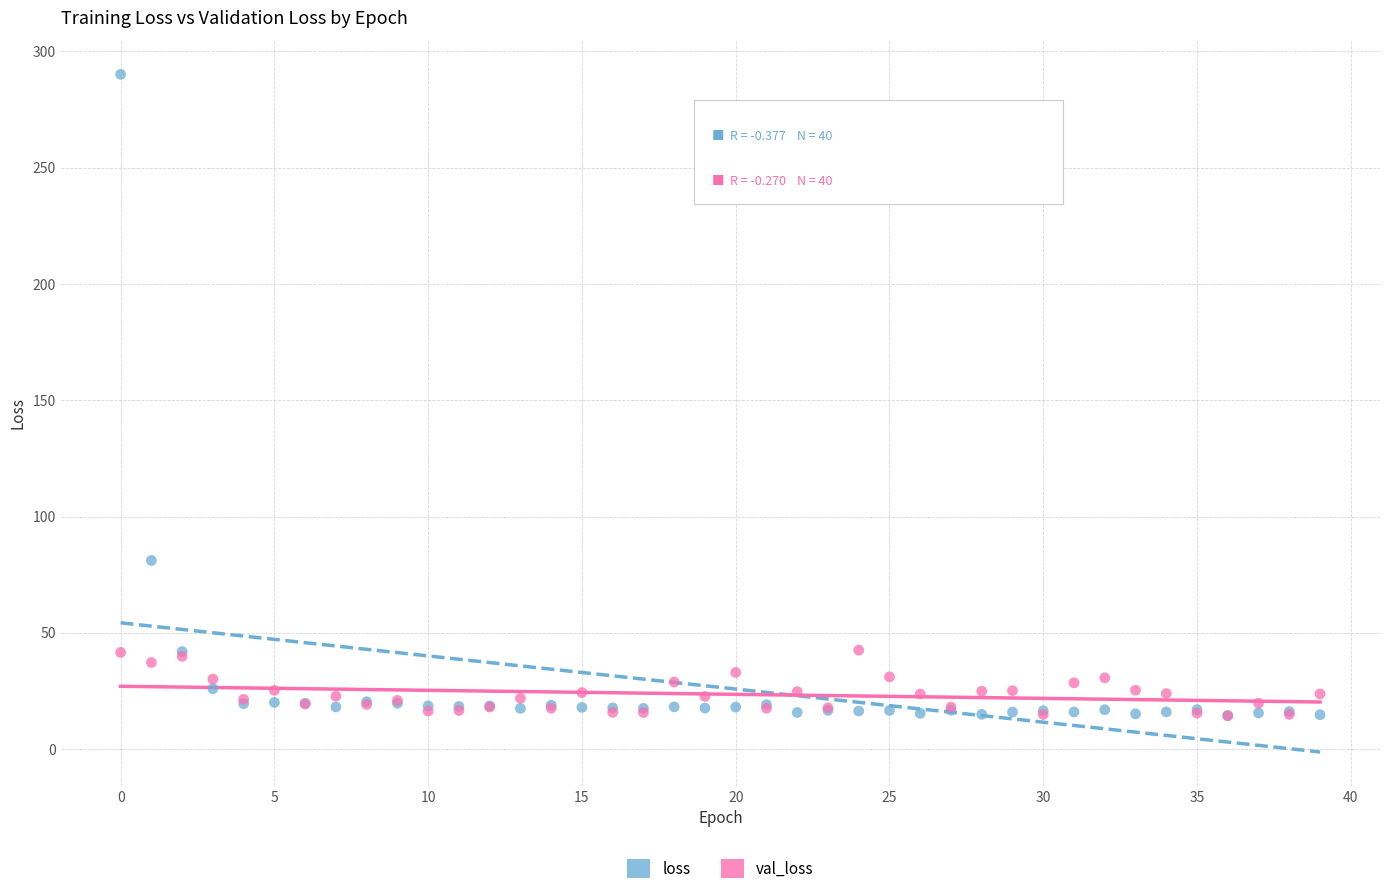

In the loss series, what Y value is closest to 152?

81.1